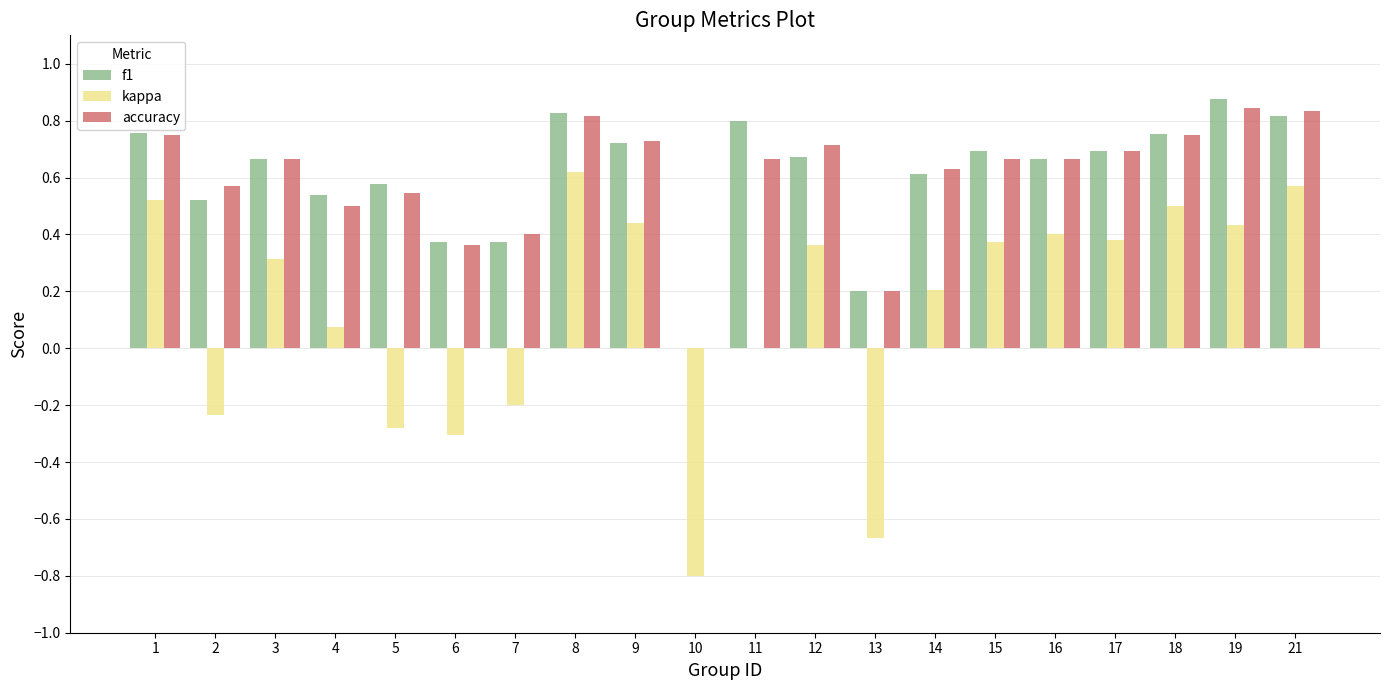

What is the total value across all series at 4?

1.1